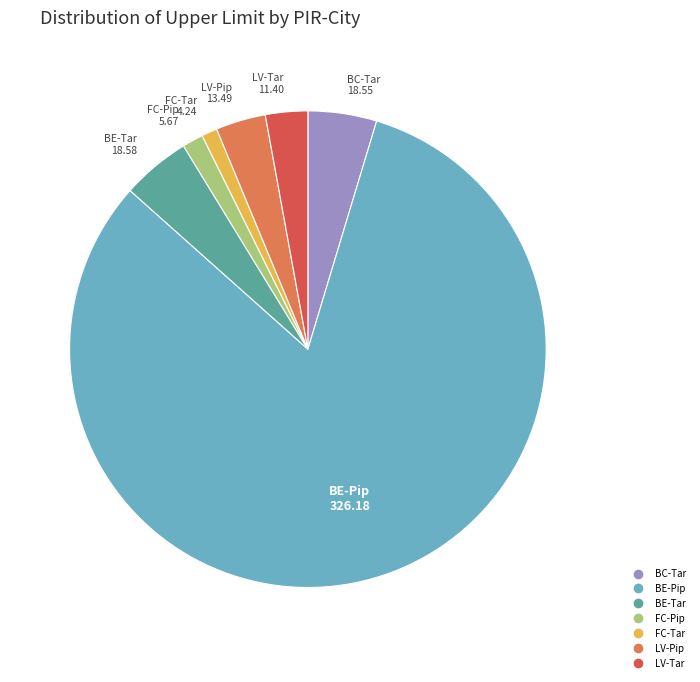

Which slice is the largest?

BE-Pip